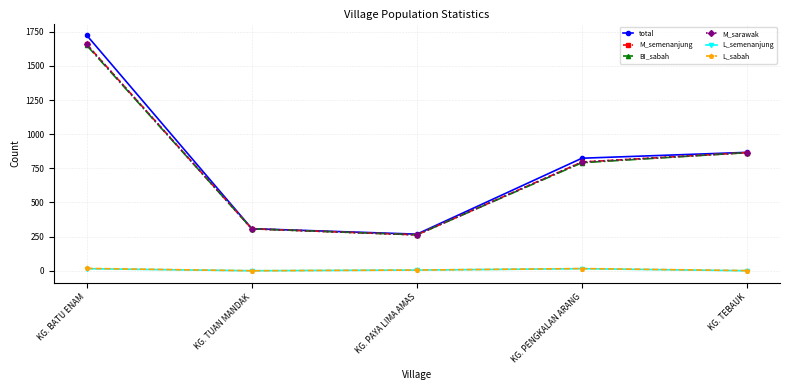

The value of M_sarawak at KG. TEBAUK is 1431. True or false?

False